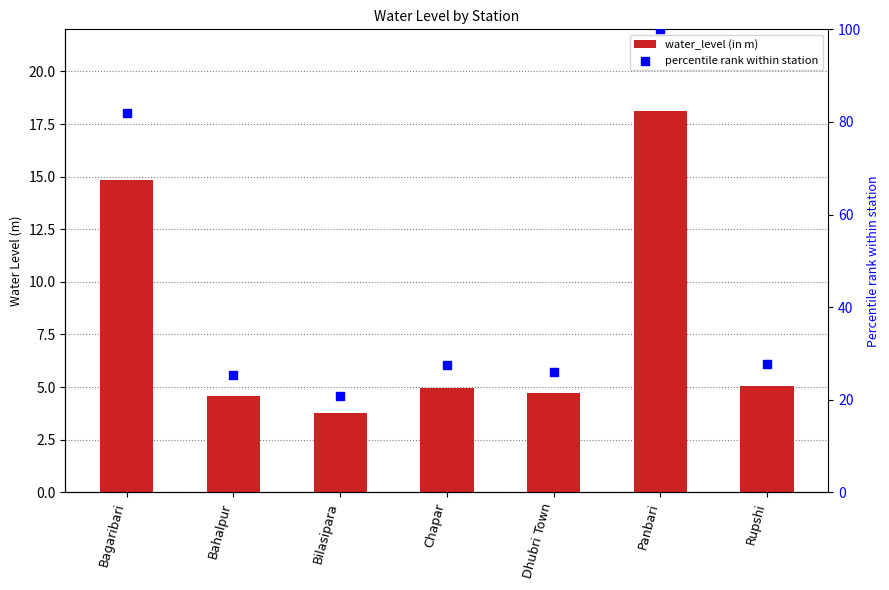

At which category is the sum across all series the highest?

Panbari